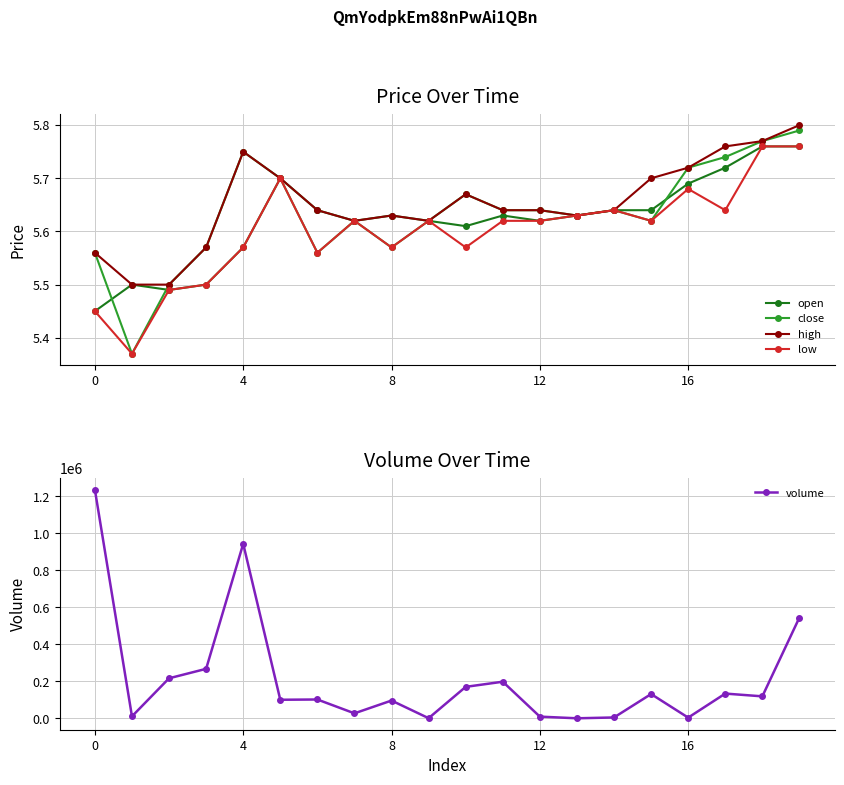

How many low values are between 5 and 6?

20